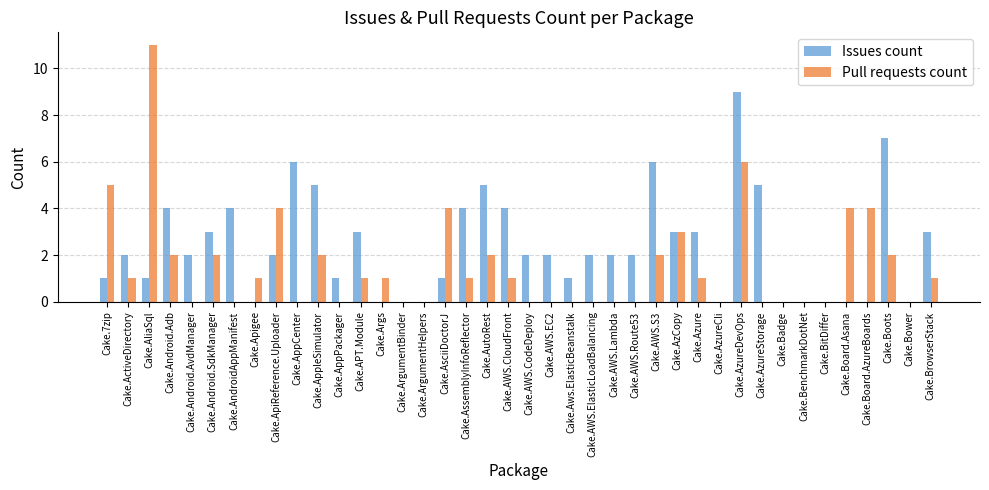

True or false: Issues count has a value of 6 at Cake.AppCenter.

True